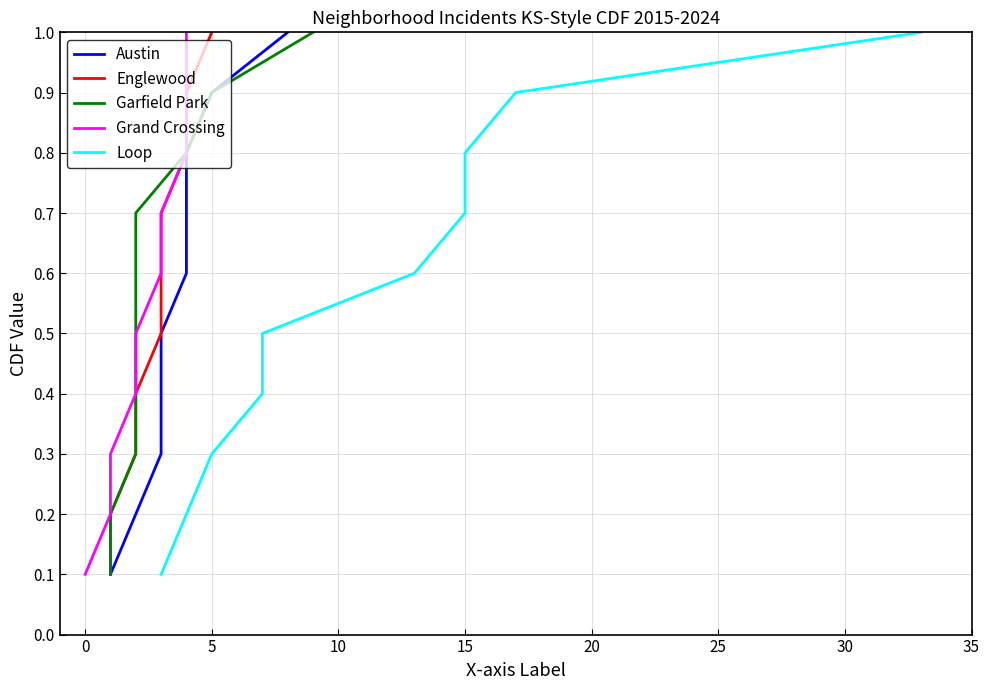

Does the chart have visible grid lines?

Yes